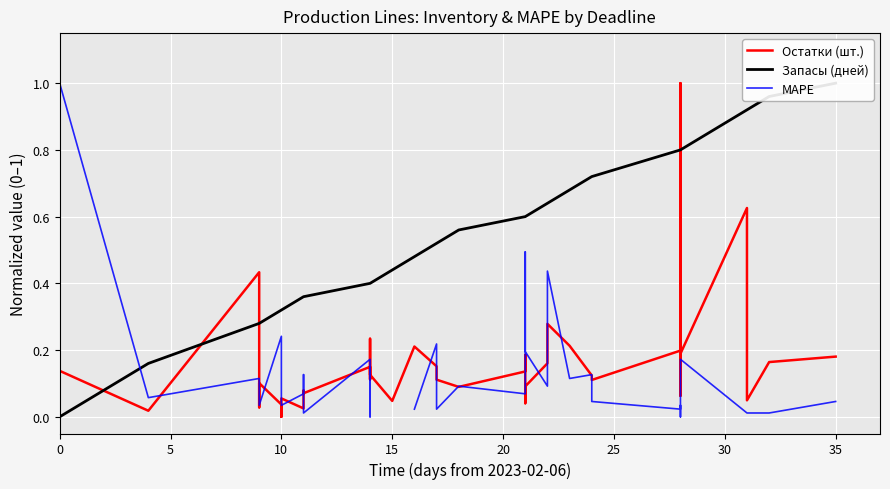

How many series are shown in this chart?

3